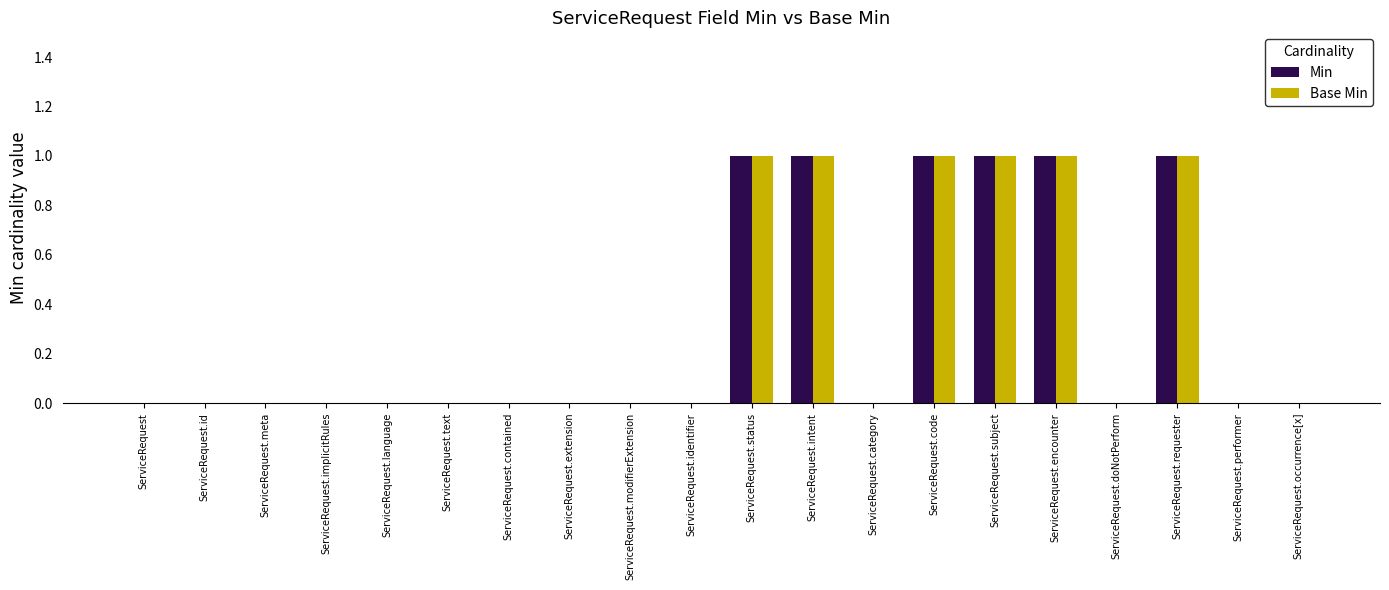

What is the sum of all Min values?

6